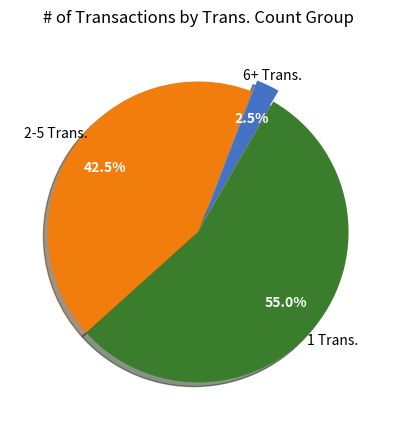

Approximately how many times larger is the value at 2-5 Trans. compared to 6+ Trans.?

17.0